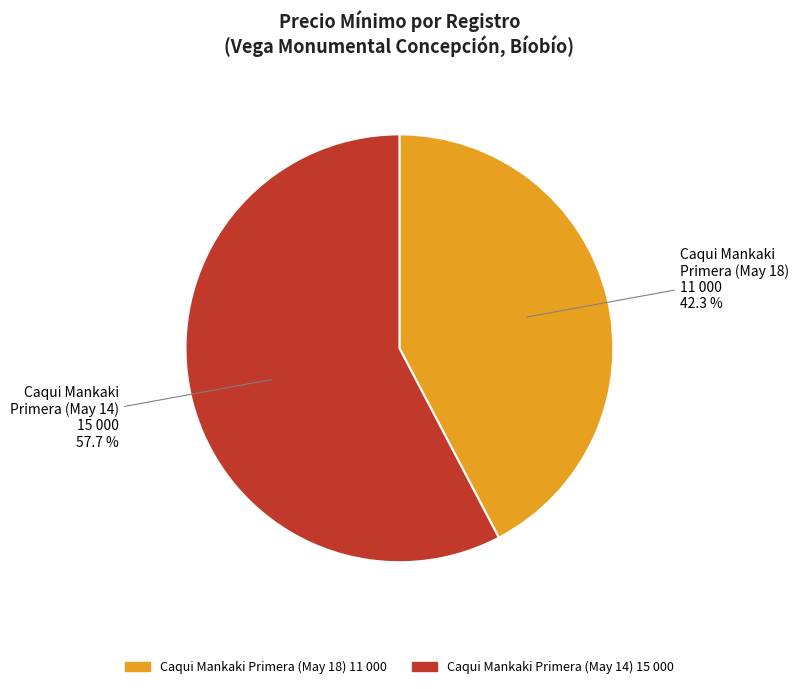

Is there any slice that represents more than half of the pie?

Yes